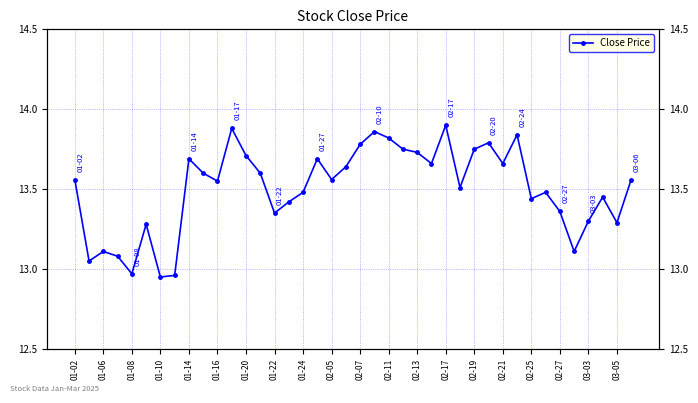

What is the greatest value displayed?

13.9